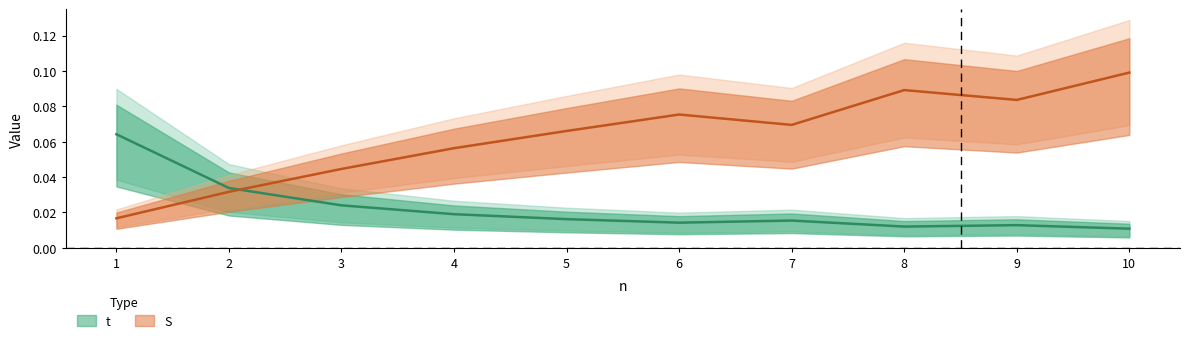

What are all the series names shown in the legend?

t, S